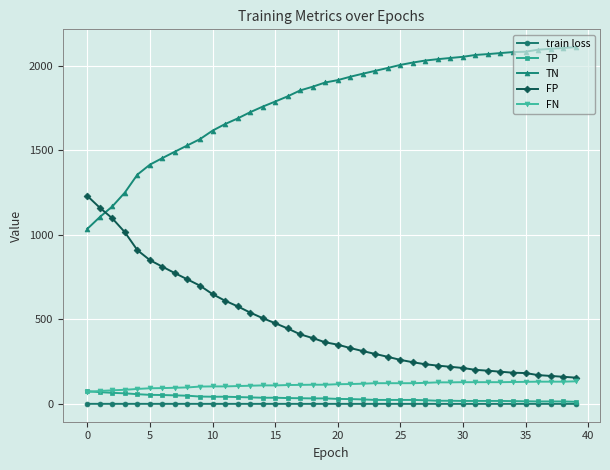

Which series has the largest total across all categories?

TN